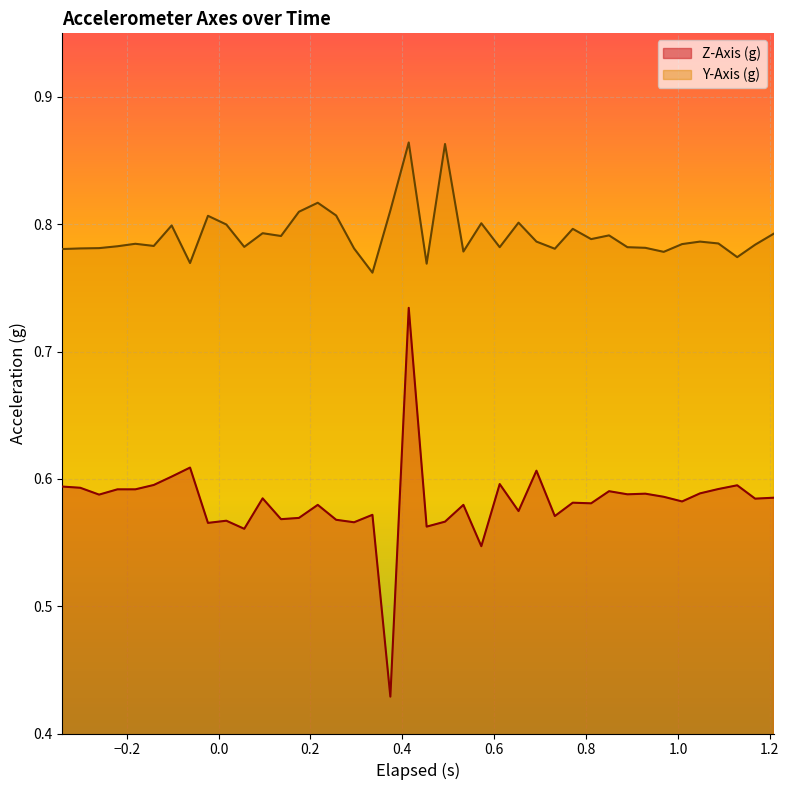

Which series has the largest range (max minus min)?

Z-Axis (g)